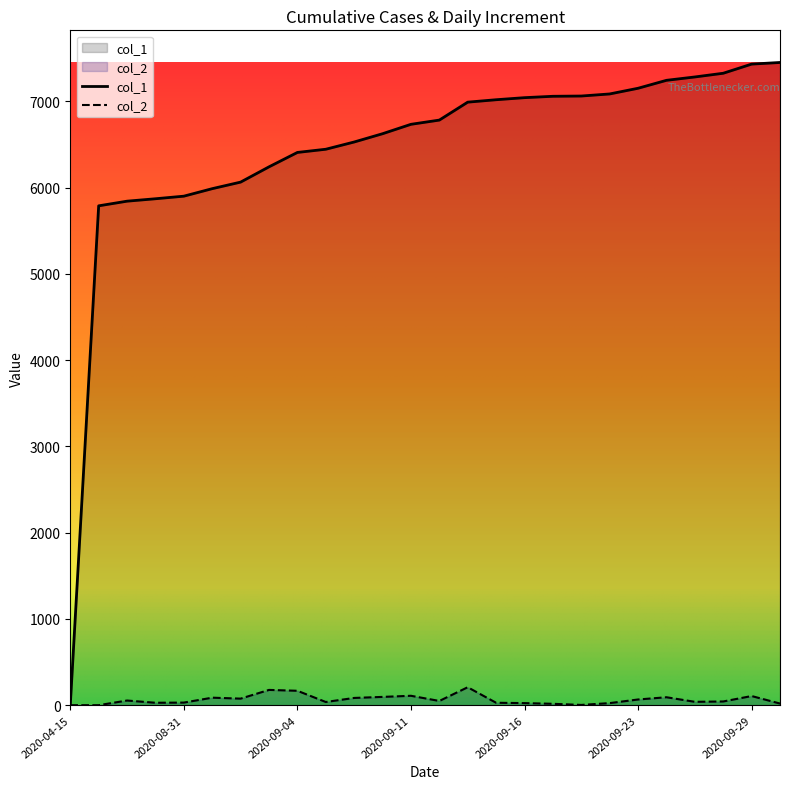

What are all the series names shown in the legend?

col_1, col_2